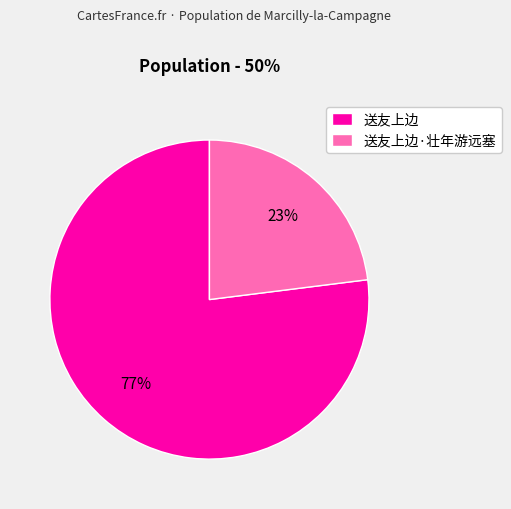

Rank the categories by value from lowest to highest.

送友上边·壮年游远塞, 送友上边